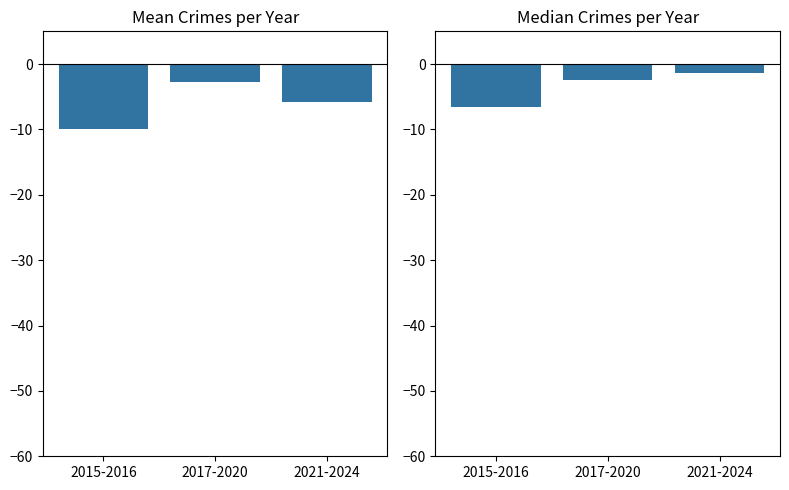

List the series in order of their peak value, lowest first.

Mean, Median